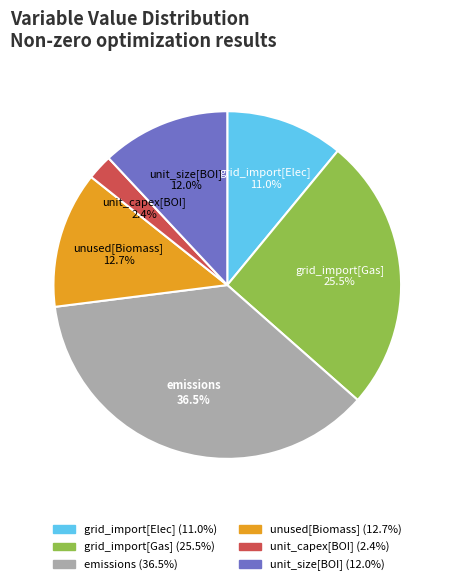

To the nearest percent, what percentage of the pie is unit_size[BOI]?

12%